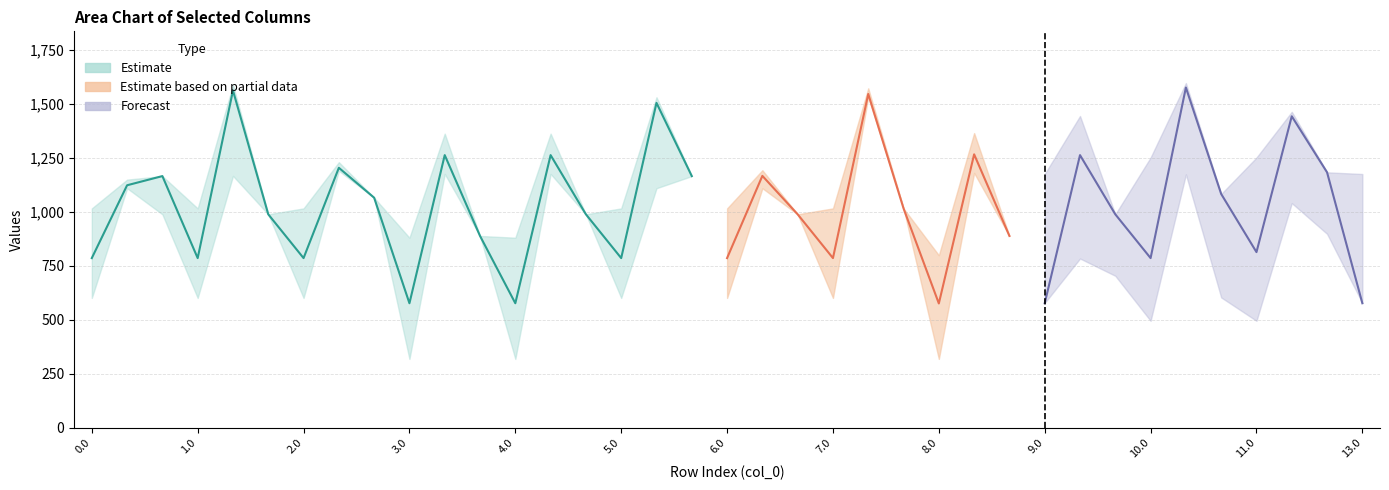

Reading left to right, transcribe all the data shown in this chart.

col_21: 0.0=785.8	0.1=1122.9	0.2=1165.4	1.0=785.8	1.1=1561.5	1.2=988.5	2.0=785.8	2.1=1203.8	2.2=1065.3	3.0=576.9	3.1=1262.5	3.2=888.4	4.0=576.9	4.1=1262.5	4.2=988.5	5.0=785.8	5.1=1504.2	5.2=1165.4	6.0=785.8	6.1=1166.5	6.2=988.5	7.0=785.8	7.1=1545.5	7.2=1015.8	8.0=575.9	8.1=1266.1	8.2=888.4	9.0=576.9	9.1=1262.5	9.2=988.5	10.0=785.8	10.1=1575.3	10.2=1082.7	11.0=813.5	12.0=1442.2	12.1=1182.8	13.0=576.9
col_22: 0.0=601.4	0.1=1109.2	0.2=988.5	1.0=601.4	1.1=1166.5	1.2=988.5	2.0=601.4	2.1=1190.0	2.2=1065.3	3.0=319.2	3.1=1175.5	3.2=888.4	4.0=319.2	4.1=1175.5	4.2=988.5	5.0=601.4	5.1=1109.2	5.2=1165.4	6.0=601.4	6.1=1109.2	6.2=988.5	7.0=601.4	7.1=1531.8	7.2=1015.8	8.0=319.2	8.1=1180.1	8.2=888.4	9.0=319.2	9.1=1175.5	9.2=988.5	10.0=636.0	10.1=1568.5	10.2=888.4	11.0=636.0	12.0=1435.4	12.1=1182.8	13.0=319.2
col_20: 0.0=1015.9	0.1=1149.1	0.2=1165.4	1.0=1015.9	1.1=1587.6	1.2=988.5	2.0=1015.9	2.1=1229.9	2.2=1065.3	3.0=880.2	3.1=1361.8	3.2=888.4	4.0=880.2	4.1=1361.8	4.2=988.5	5.0=1015.9	5.1=1530.3	5.2=1165.4	6.0=1015.9	6.1=1192.6	6.2=988.5	7.0=1015.9	7.1=1571.6	7.2=1015.8	8.0=799.1	8.1=1364.5	8.2=888.4	9.0=880.2	9.1=1361.8	9.2=988.5	10.0=1036.7	10.1=1594.5	10.2=1082.7	11.0=1036.7	12.0=1461.4	12.1=1182.8	13.0=880.2
col_19: 0.0=1237.5	0.1=1157.5	0.2=1165.4	1.0=1237.5	1.1=1596.0	1.2=988.5	2.0=1237.5	2.1=1238.3	2.2=1065.3	3.0=1175.1	3.1=1443.5	3.2=888.4	4.0=1091.0	4.1=1443.5	4.2=988.5	5.0=1237.5	5.1=1538.8	5.2=1165.4	6.0=1237.5	6.1=1201.0	6.2=988.5	7.0=1237.5	7.1=1596.0	7.2=1015.8	8.0=1092.9	8.1=1447.5	8.2=888.4	9.0=1175.1	9.1=1443.5	9.2=988.5	10.0=1251.3	10.1=1596.0	10.2=1082.7	11.0=1251.3	12.0=1462.9	12.1=1182.8	13.0=1175.1
col_23: 0.0=499.3	0.1=714.2	0.2=703.9	1.0=499.3	1.1=771.4	1.2=703.9	2.0=499.3	2.1=795.0	2.2=780.7	3.0=578.0	3.1=784.0	3.2=603.8	4.0=578.0	4.1=784.0	4.2=703.9	5.0=499.3	5.1=714.2	5.2=880.8	6.0=499.3	6.1=714.2	6.2=703.9	7.0=499.3	7.1=1136.8	7.2=731.2	8.0=575.1	8.1=785.1	8.2=603.8	9.0=578.0	9.1=784.0	9.2=703.9	10.0=495.7	10.1=1173.5	10.2=603.8	11.0=495.7	12.0=1040.4	12.1=898.2	13.0=578.0
col_24: 0.0=499.3	0.1=714.2	0.2=703.9	1.0=499.3	1.1=771.4	1.2=703.9	2.0=499.3	2.1=795.0	2.2=780.7	3.0=578.0	3.1=784.0	3.2=603.8	4.0=578.0	4.1=784.0	4.2=703.9	5.0=499.3	5.1=714.2	5.2=880.8	6.0=499.3	6.1=714.2	6.2=703.9	7.0=499.3	7.1=1136.8	7.2=731.2	8.0=575.1	8.1=785.1	8.2=603.8	9.0=578.0	9.1=784.0	9.2=703.9	10.0=495.7	10.1=1173.5	10.2=603.8	11.0=495.7	12.0=1040.4	12.1=898.2	13.0=578.0